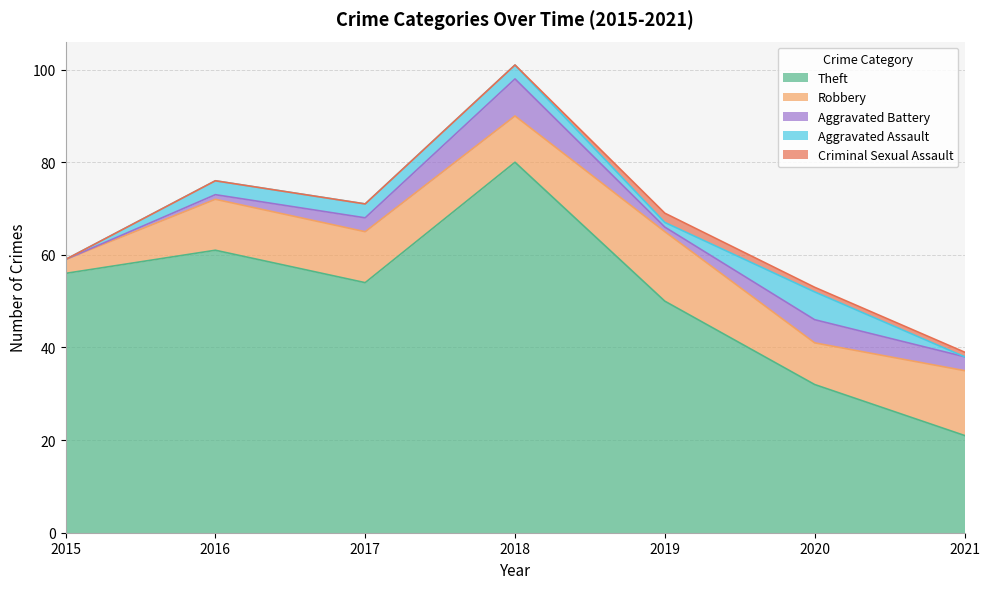

What is the sum of the Aggravated Assault values at 2018 and 2017?

6